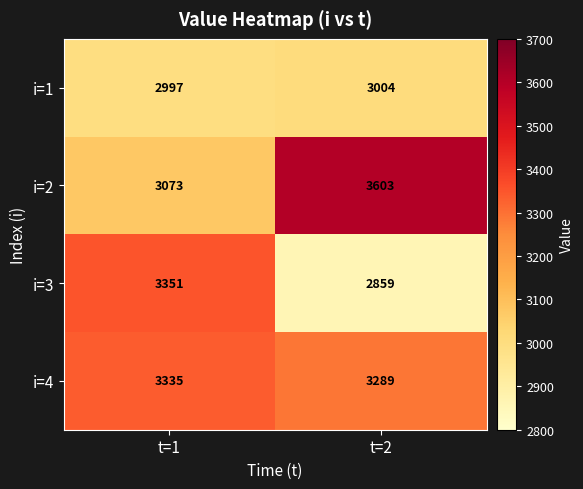

Which series changed the most between t=1 and t=2?

i=2